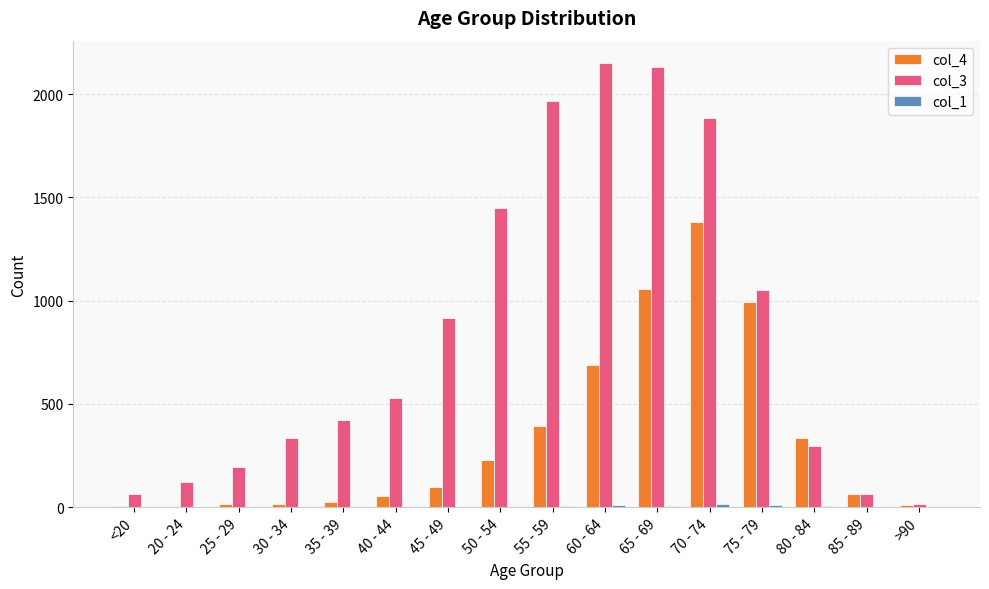

The col_3 series shows 420 at 35 - 39. True or false?

True